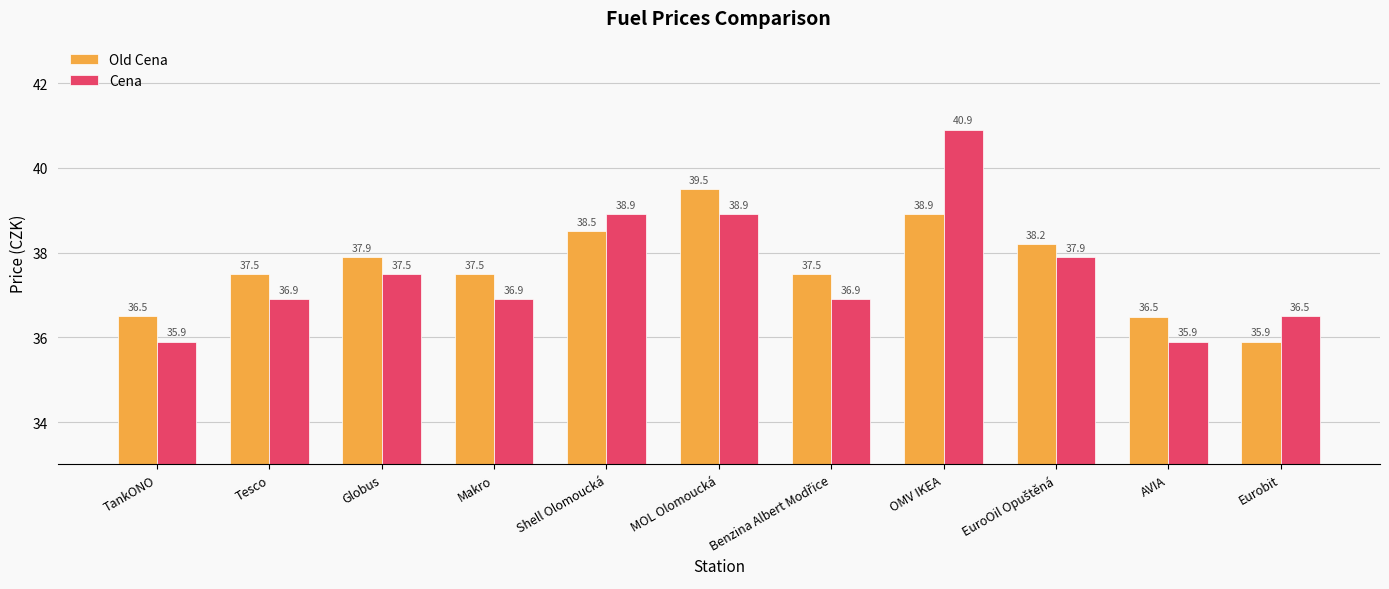

At AVIA, list the series in order from smallest to largest.

Cena, Old Cena